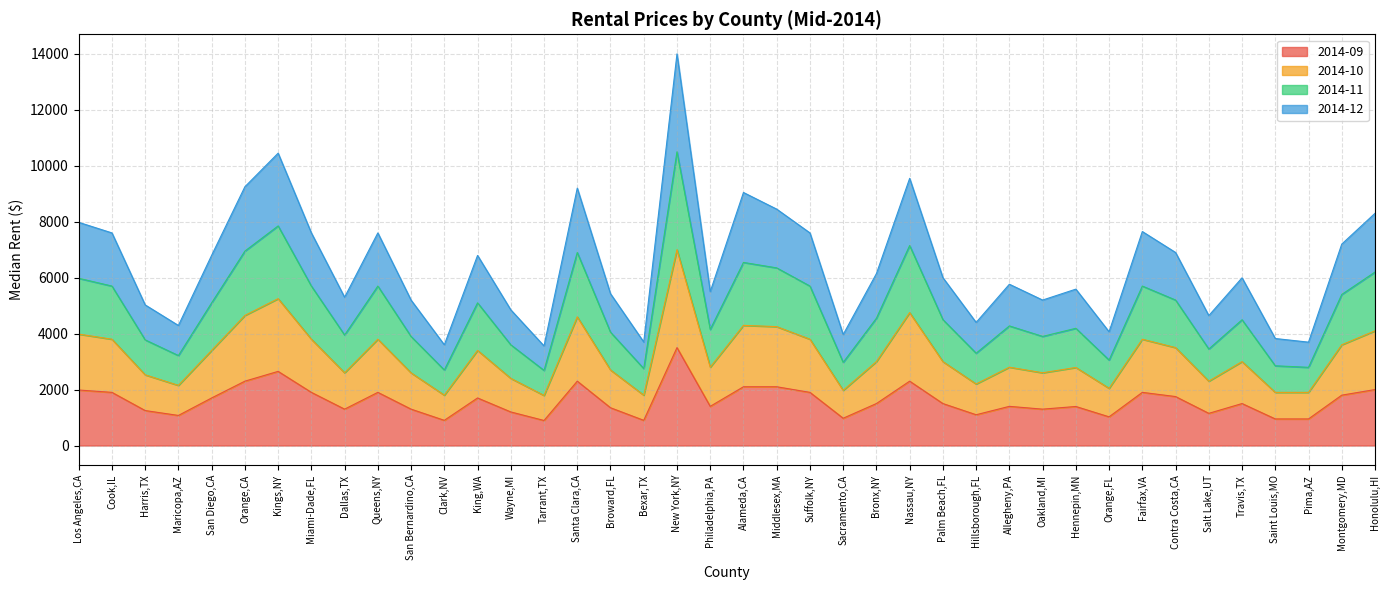

Does the chart have visible grid lines?

Yes